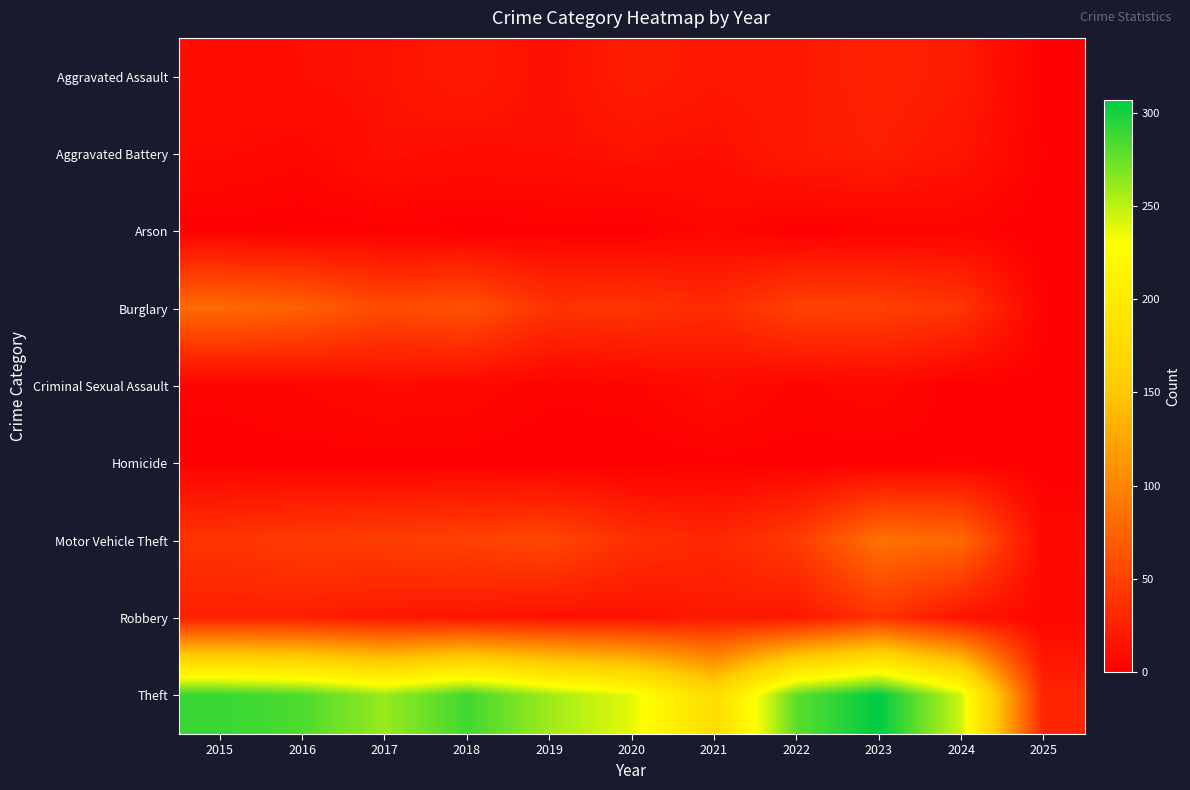

Between 2023 and 2024, which series saw the biggest shift?

Theft